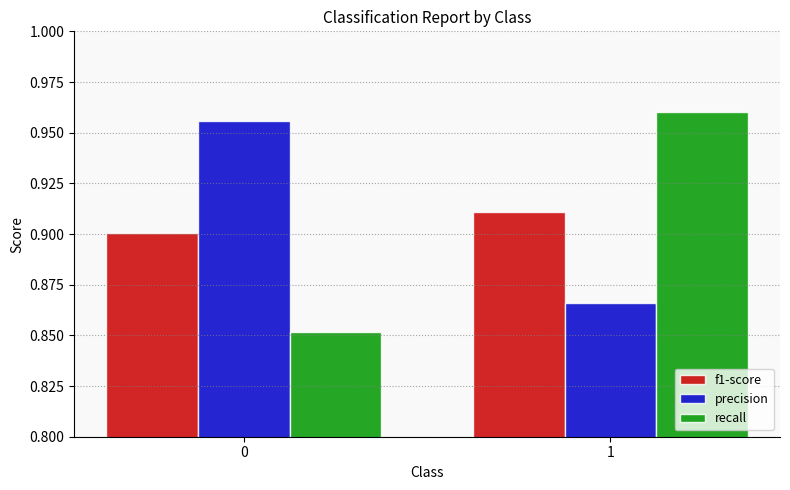

Is the value of recall at 0 greater than the value of f1-score at 1?

No